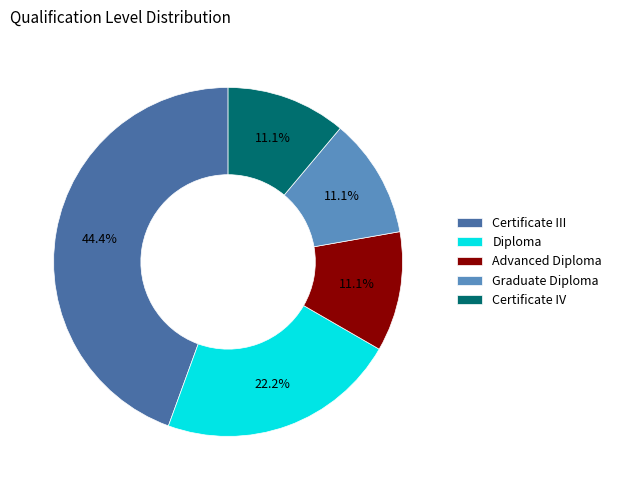

Does Advanced Diploma represent more than half of the total?

No